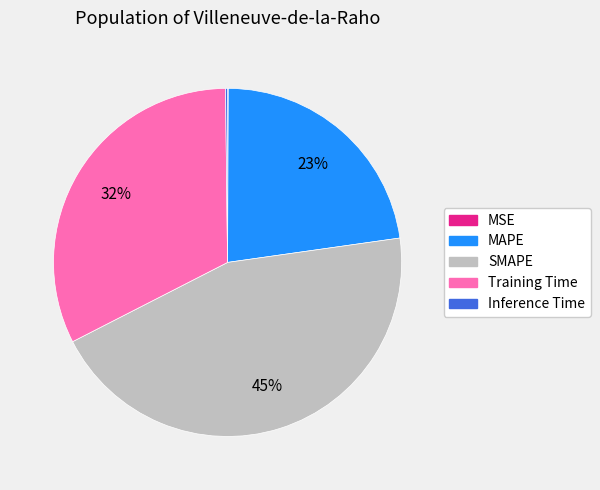

To the nearest percent, what is the difference between the largest and smallest slice percentages?

45%